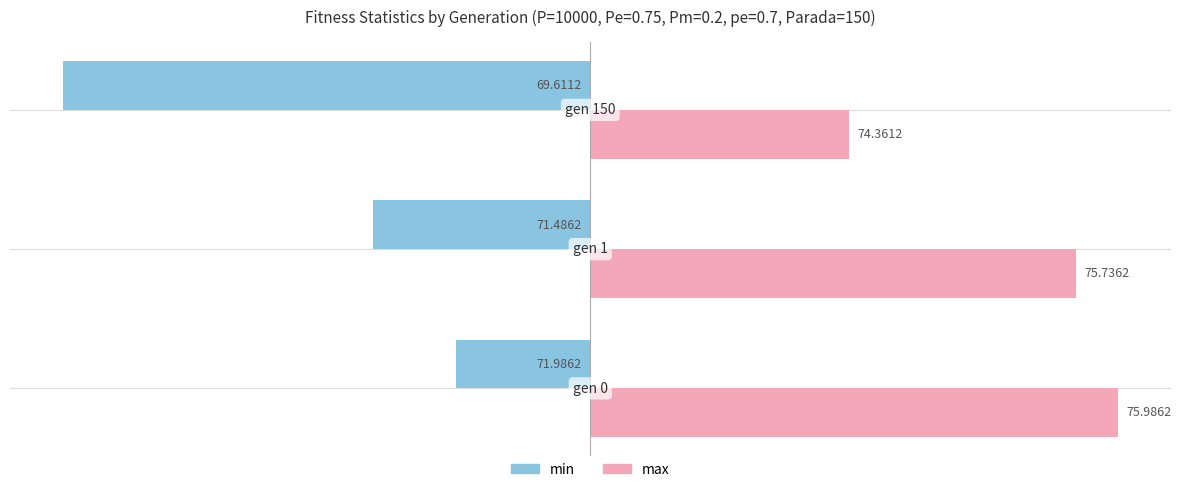

List the series in order of their peak value, lowest first.

min, max